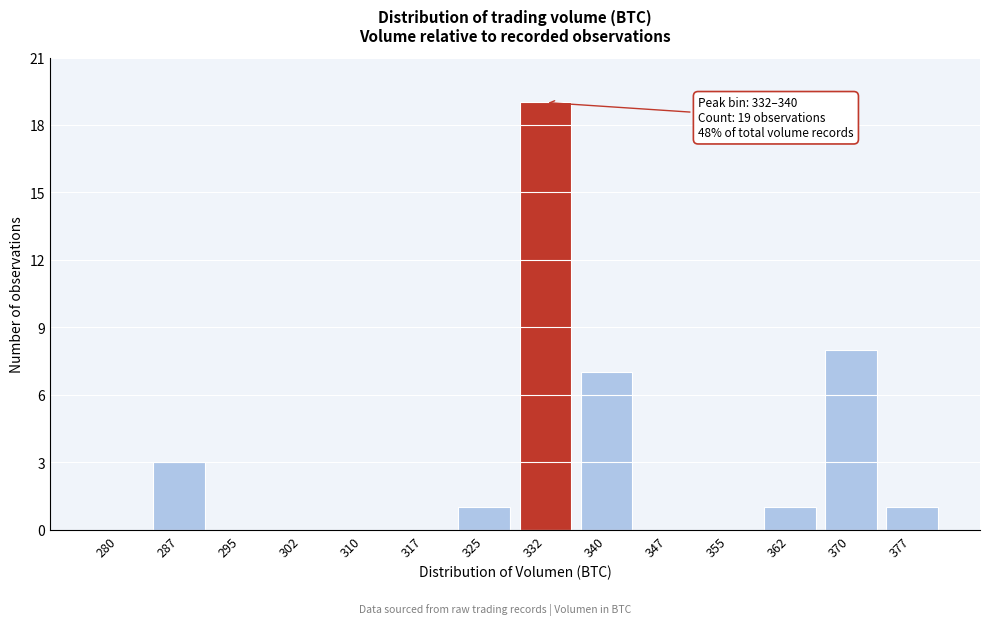

Reading right to left, what are all the values shown in this chart?

377=1	370=8	362=1	355=0	347=0	340=7	332=19	325=1	317=0	310=0	302=0	295=0	287=3	280=0